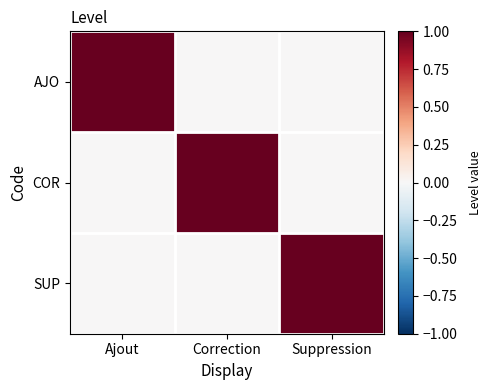

What is the spread (max minus min) of values at Ajout?

1